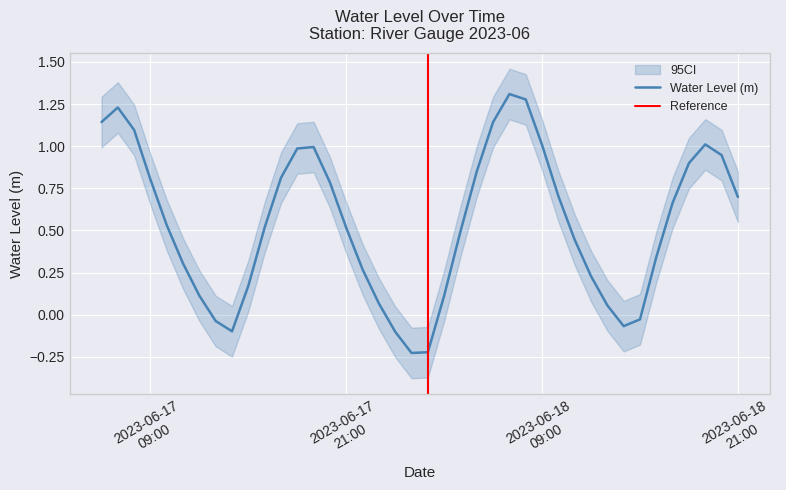

What is the difference between the second highest and minimum values?

1.5